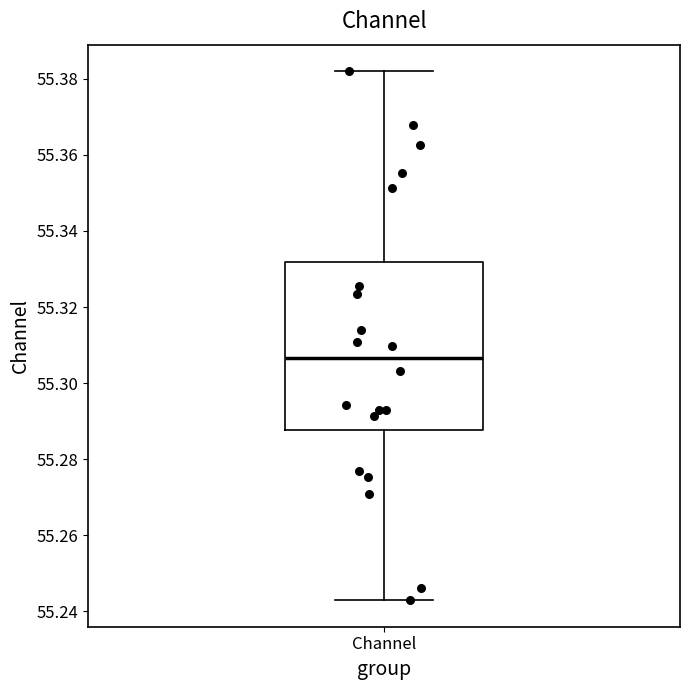

Transcribe this box plot: give where the median line is, the range the box spans, and where the two whiskers end, as read against the y-axis. The values are not printed on the chart, so give them approximately, as read against the axis.

median 55.306, box 55.288 to 55.332, whiskers 55.242 to 55.382